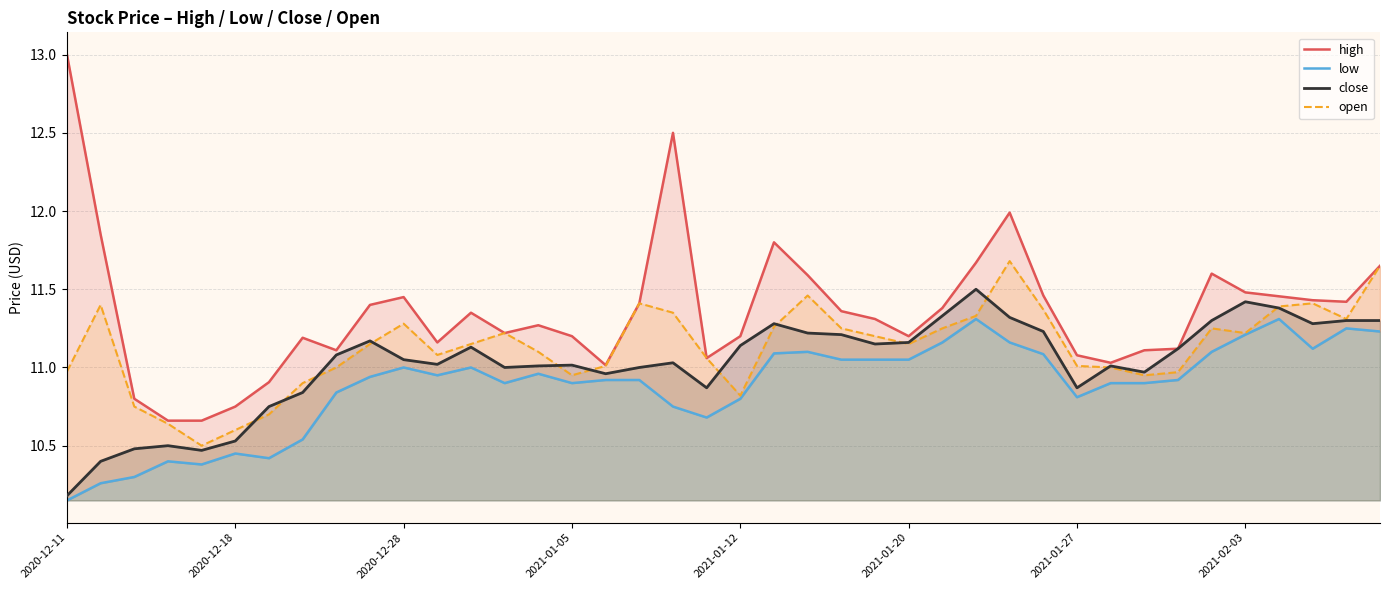

How many intersections are there between open and close?

12